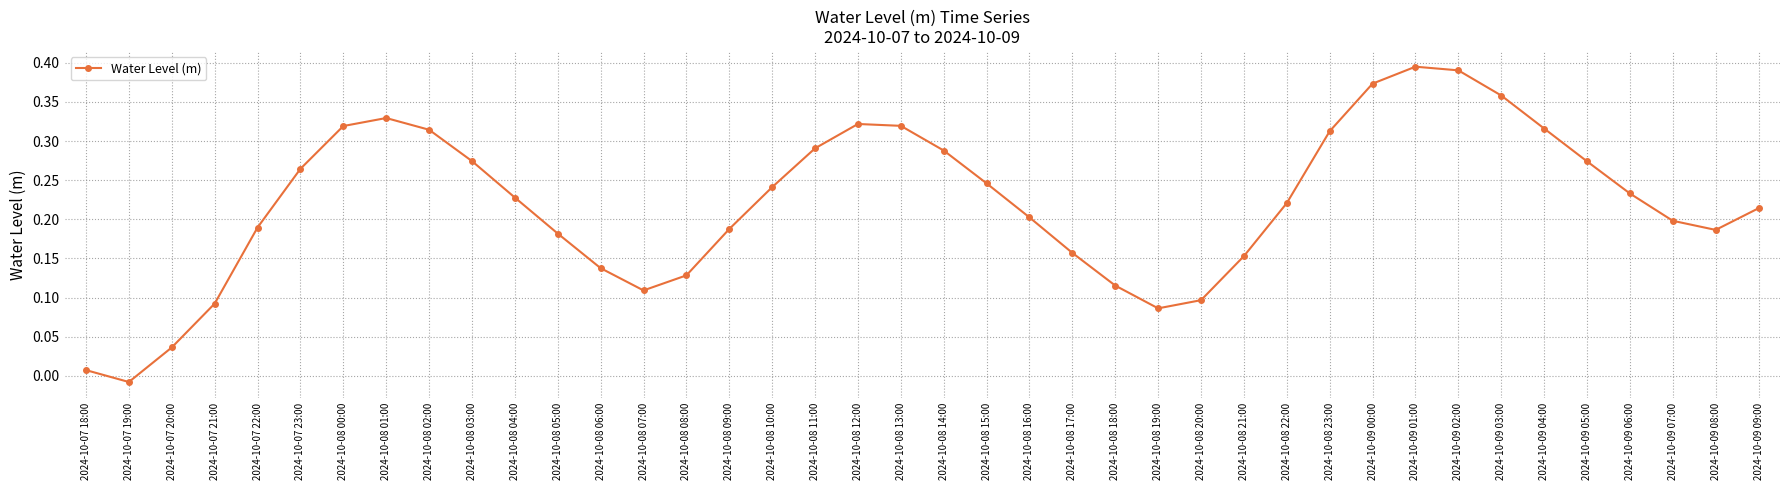

How many values exceed 0?

39